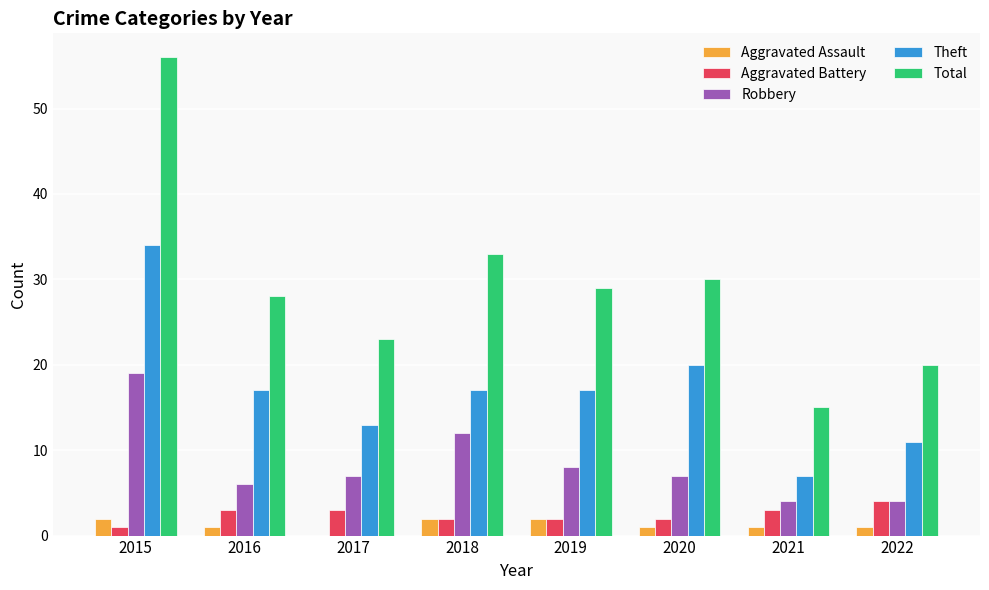

Reading left to right, list all the values displayed in this chart.

Aggravated Assault: 2015=2	2016=1	2017=0	2018=2	2019=2	2020=1	2021=1	2022=1
Aggravated Battery: 2015=1	2016=3	2017=3	2018=2	2019=2	2020=2	2021=3	2022=4
Robbery: 2015=19	2016=6	2017=7	2018=12	2019=8	2020=7	2021=4	2022=4
Theft: 2015=34	2016=17	2017=13	2018=17	2019=17	2020=20	2021=7	2022=11
Total: 2015=56	2016=28	2017=23	2018=33	2019=29	2020=30	2021=15	2022=20